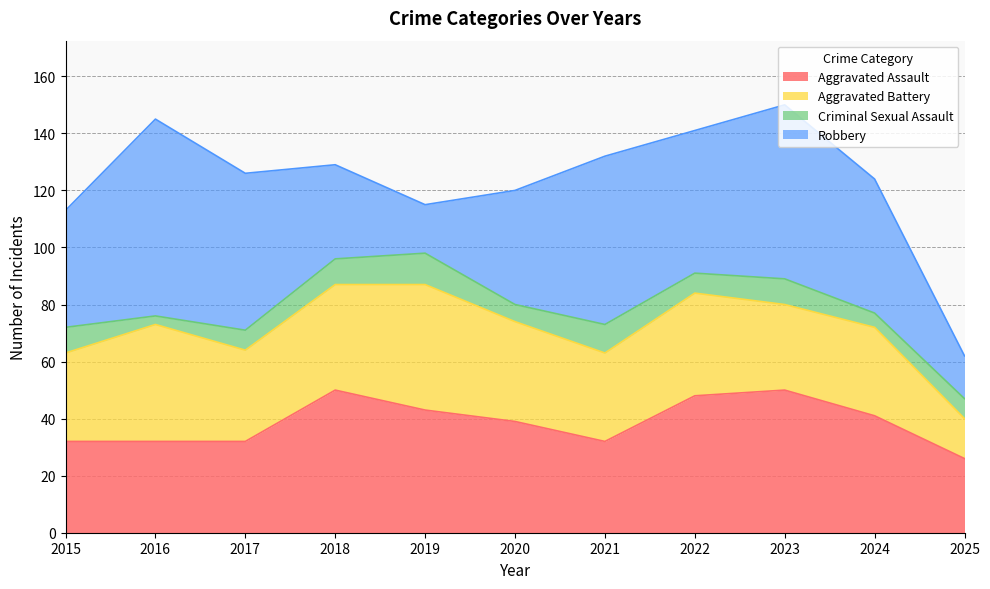

What is the smallest value displayed?

3